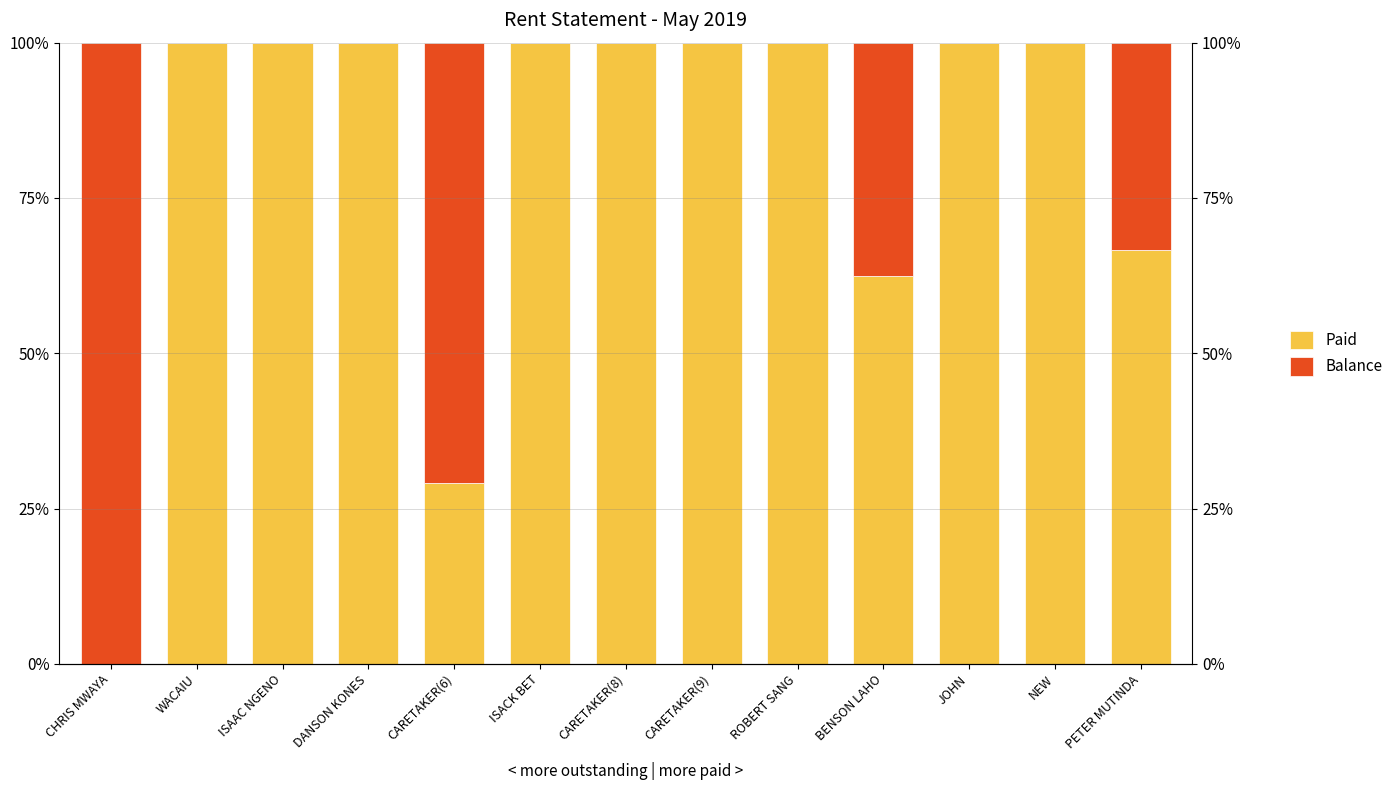

At how many categories does at least one series exceed 65?

12